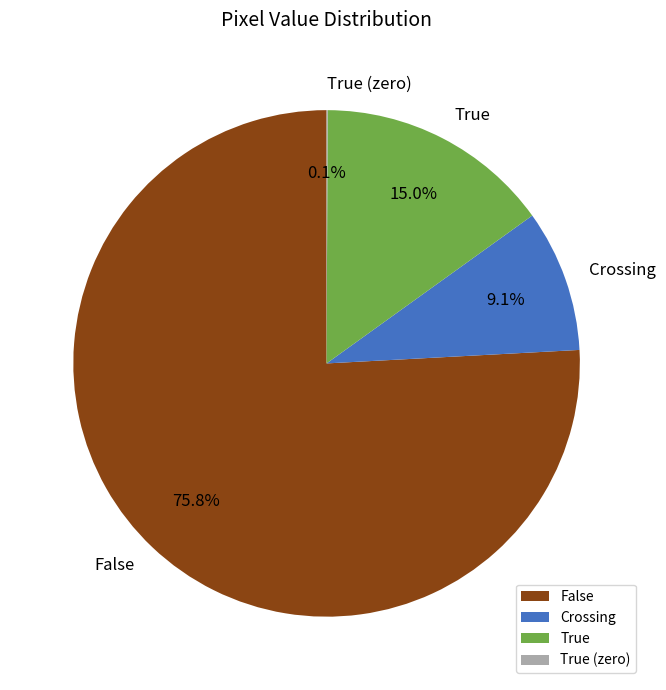

What percentage is NOT represented by False?

24.2%